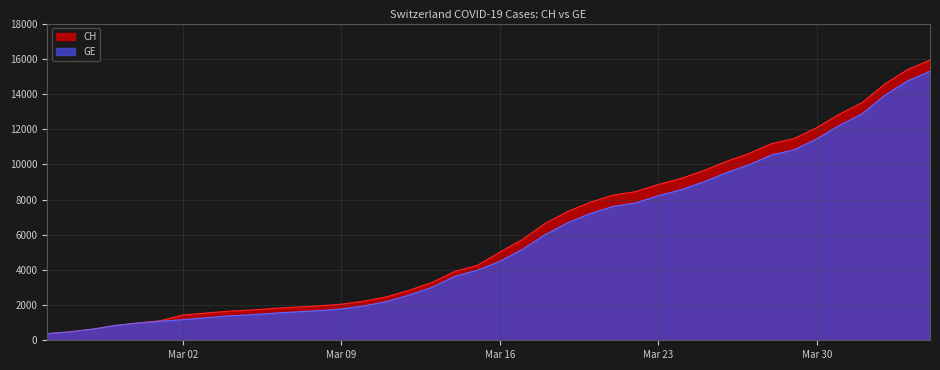

Which series has the widest spread of values?

CH